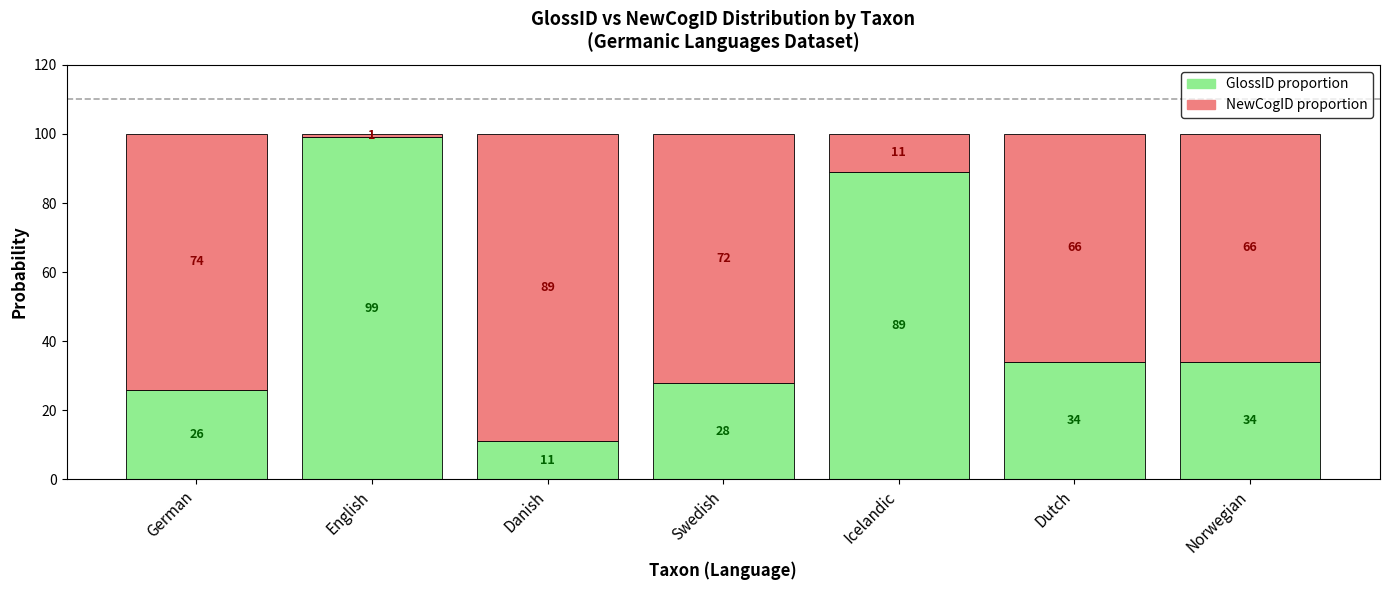

What is the total value across all series at Danish?

100